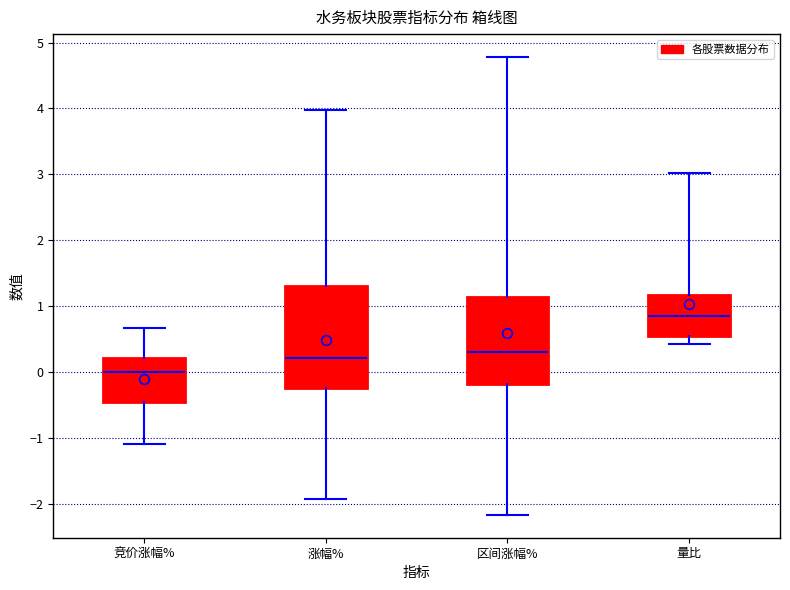

Where is the upper edge of the box for 区间涨幅% on the y-axis? The values are not printed on the chart, so give them approximately, as read against the axis.

1.1